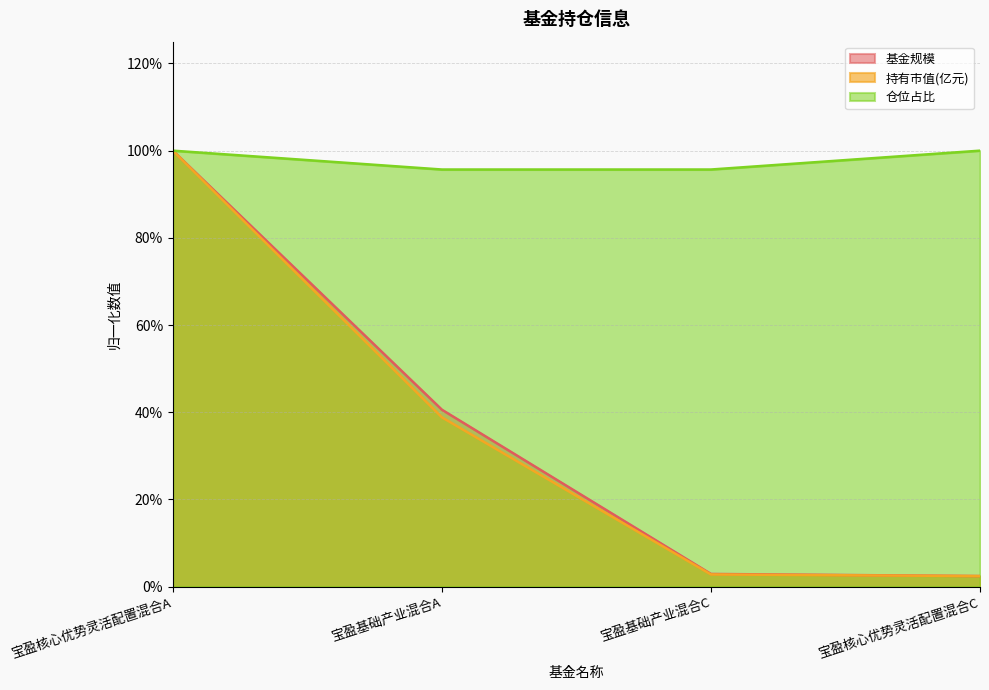

At which category does the chart reach its peak across all series?

宝盈核心优势灵活配置混合A